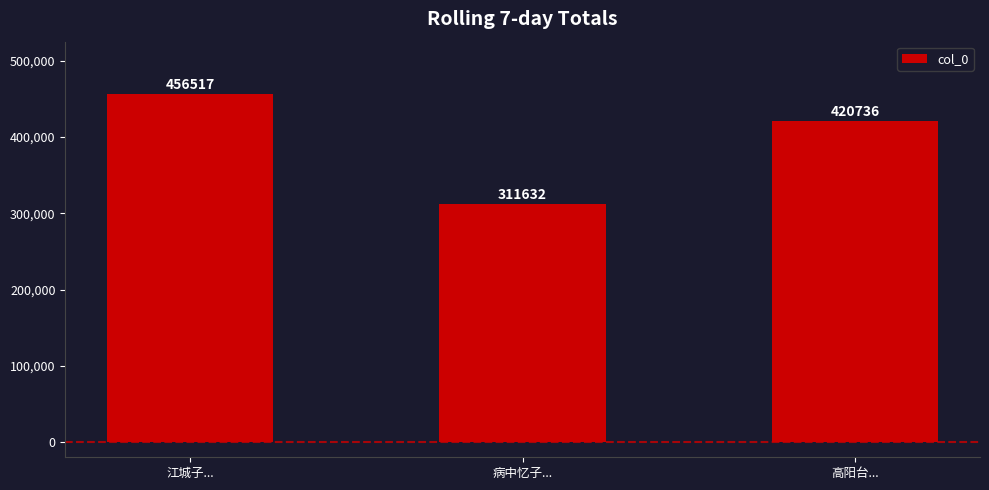

What is the average value?

396295